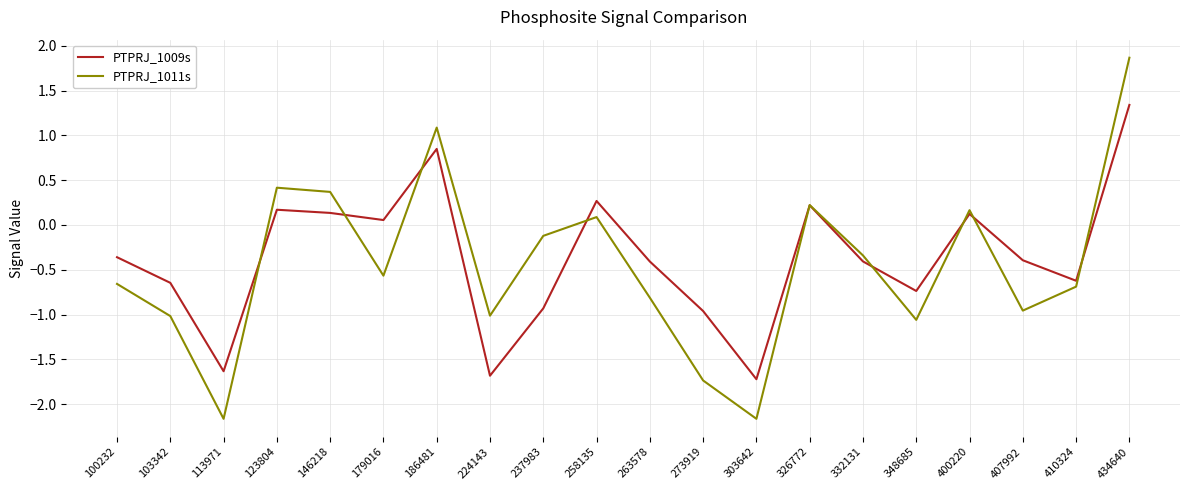

Does the chart display data point markers on the line(s)?

No